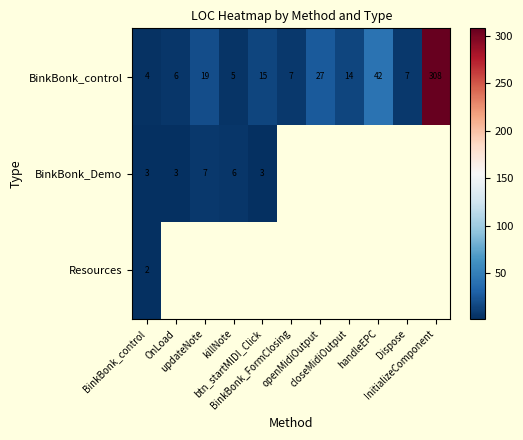

How many data points in BinkBonk_control are above 14?

5